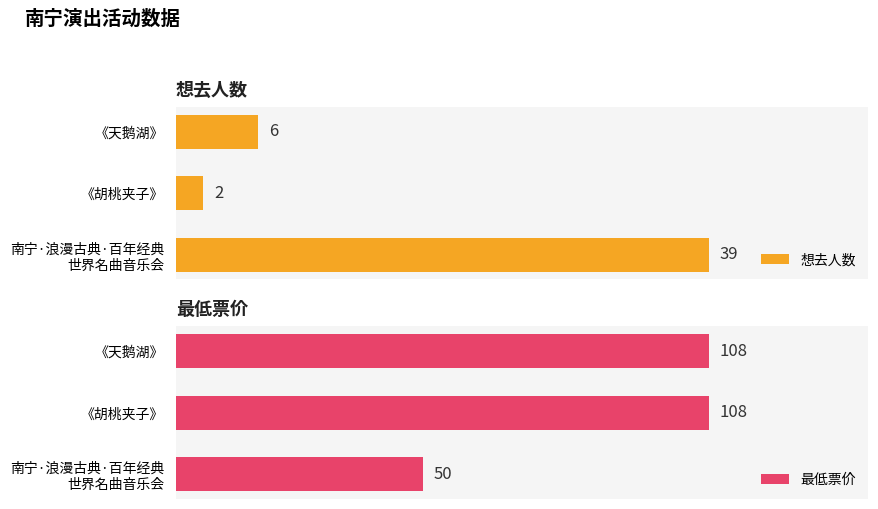

Rank the categories by 想去人数 value from lowest to highest.

《胡桃夹子》, 《天鹅湖》, 南宁·浪漫古典·百年经典
世界名曲音乐会